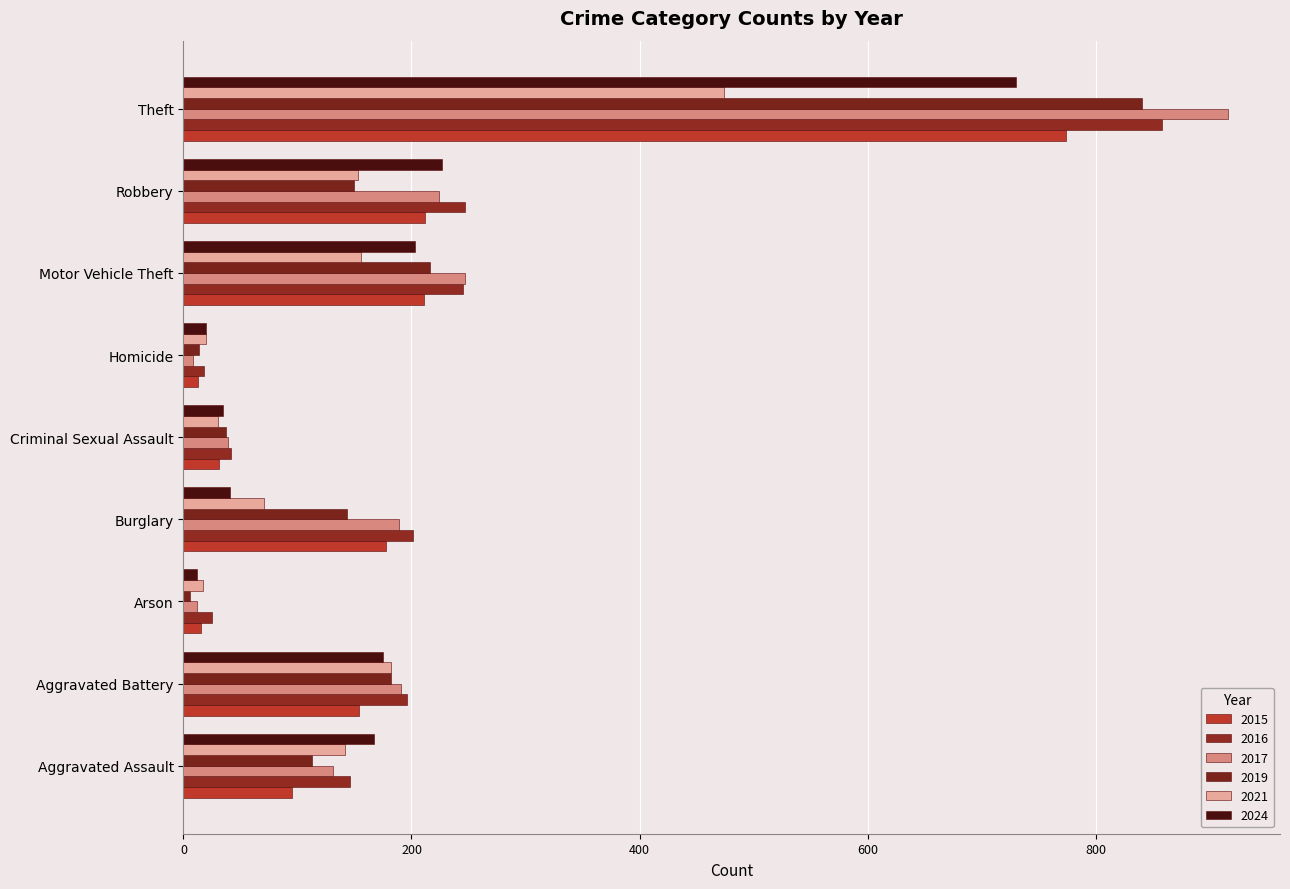

How many distinct data groups are displayed?

6